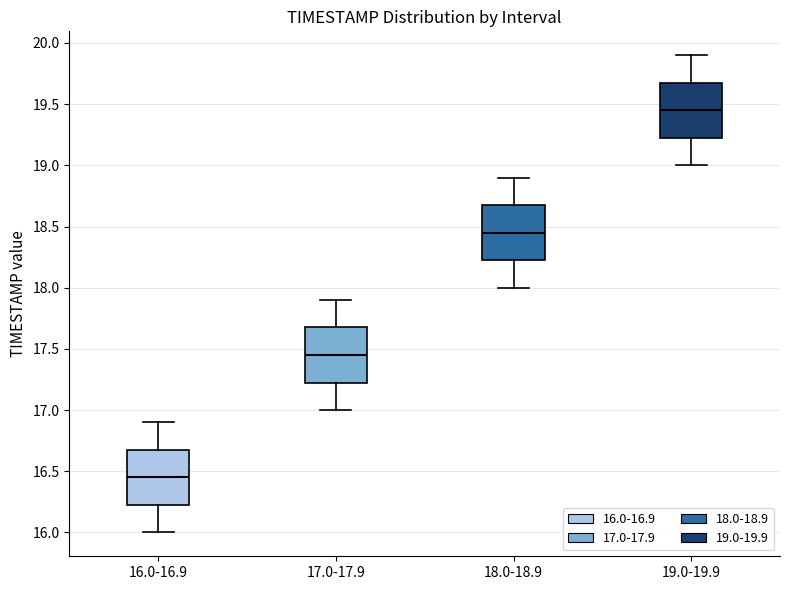

Where does the upper whisker of the box for 18.0-18.9 end on the y-axis? The values are not printed on the chart, so give them approximately, as read against the axis.

18.90